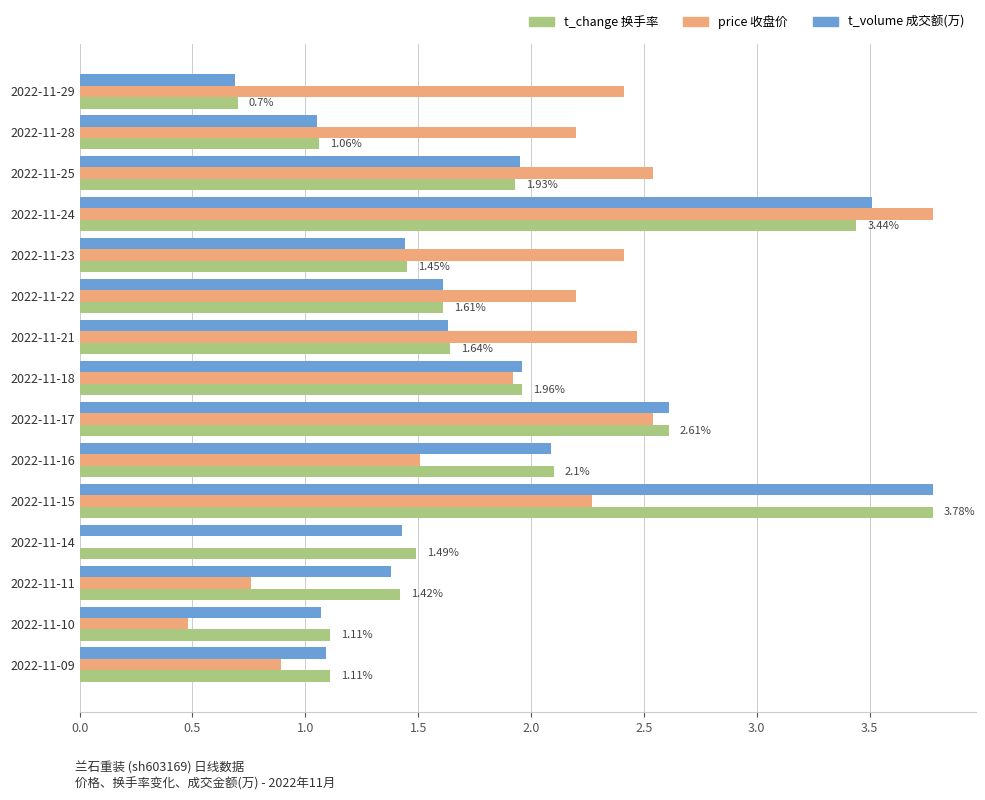

What is the total value across all series at 2022-11-25?

6.4